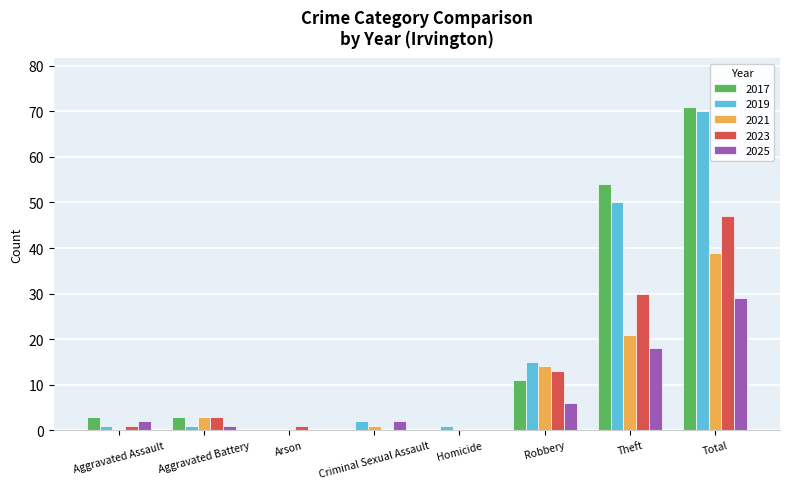

The value of 2017 at Arson is 29. True or false?

False